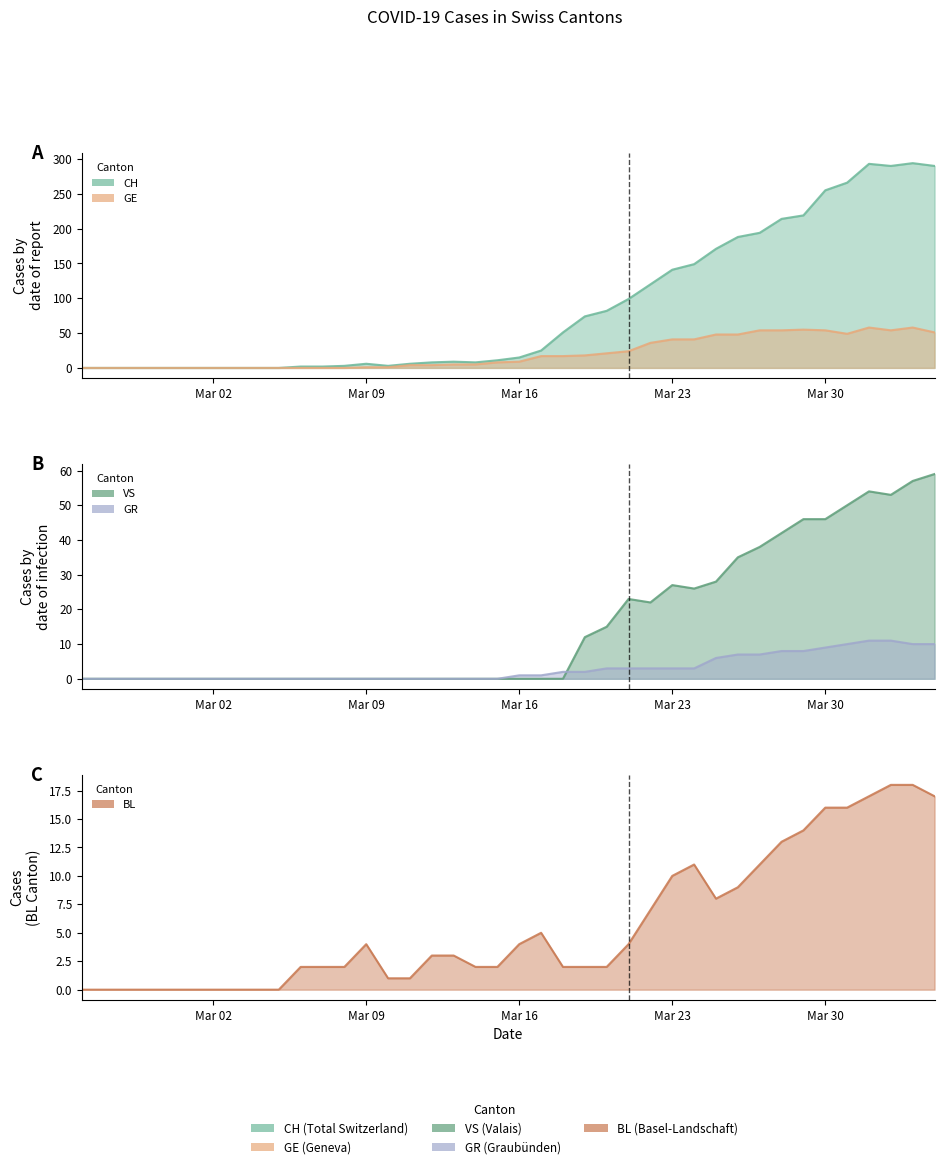

True or false: GR has more than 2 interior local peaks.

False